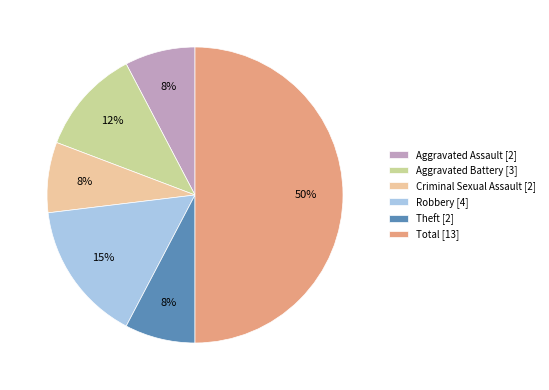

Approximately how many times larger is the value at Aggravated Assault [2] compared to Criminal Sexual Assault [2]?

1.0